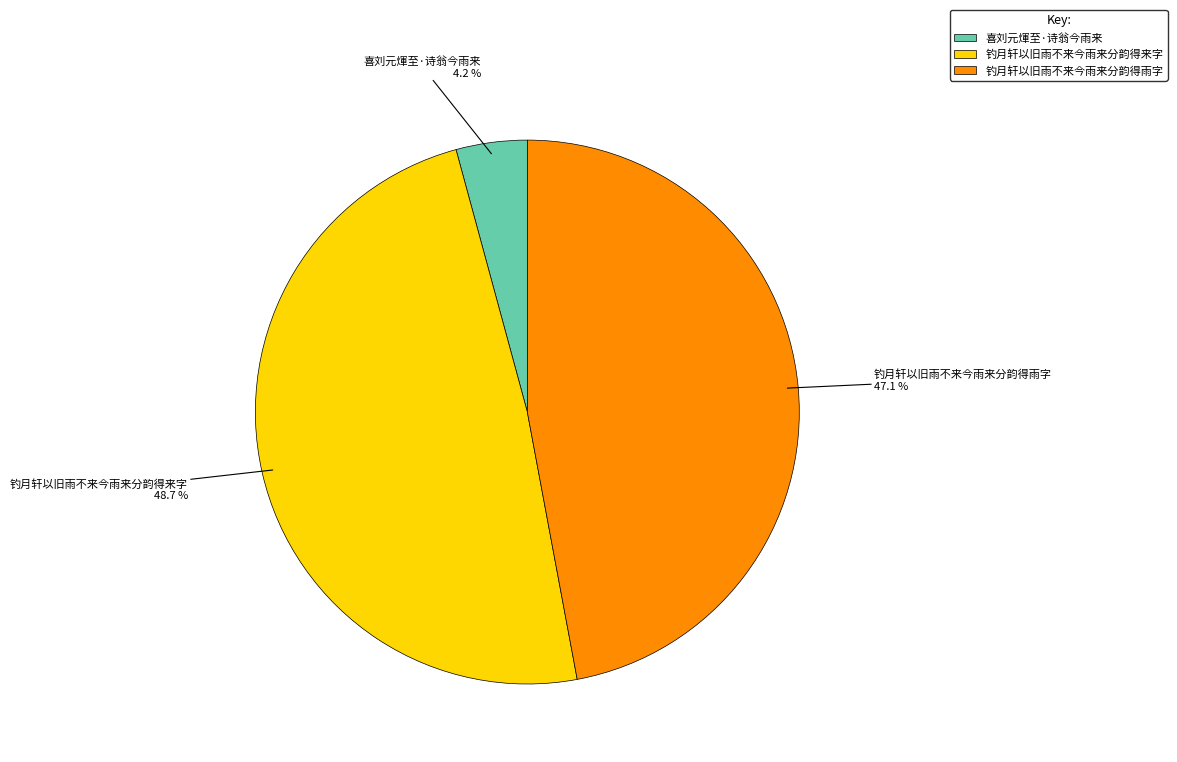

Combined, what portion of the pie is 钓月轩以旧雨不来今雨来分韵得来字 and 钓月轩以旧雨不来今雨来分韵得雨字?

95.8%